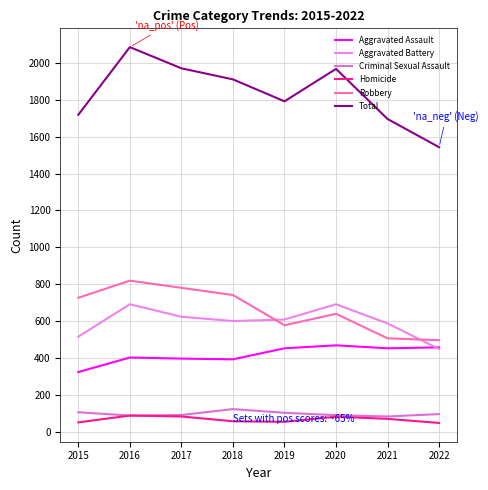

Which category has the highest value across all series?

2016